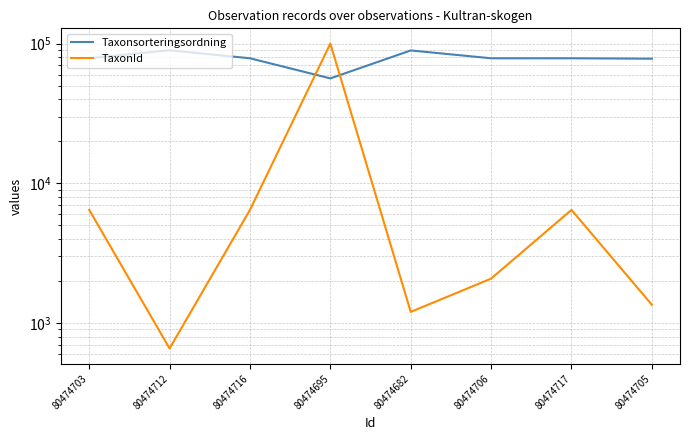

At which category does TaxonId reach its first local valley?

80474712